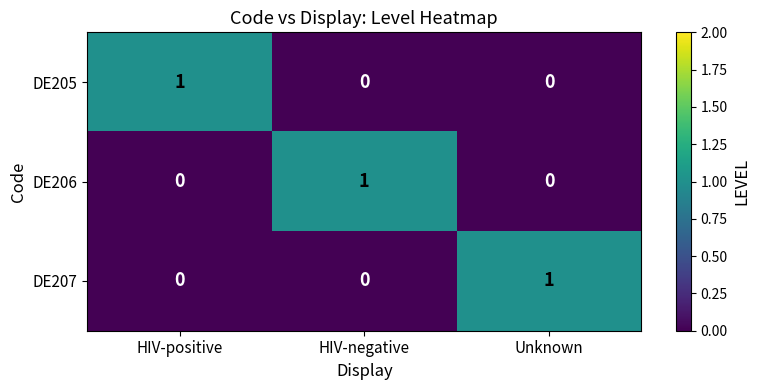

Is it true that DE205 equals -1 at HIV-negative?

False